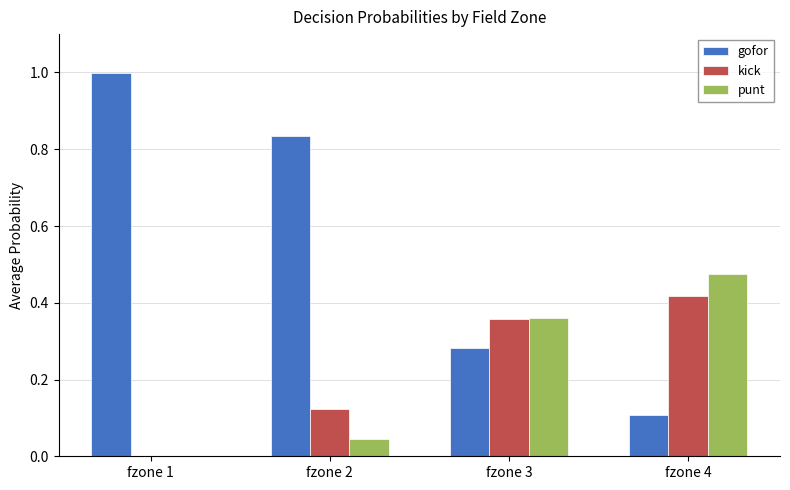

Is the value of kick at fzone 3 greater than the value of punt at fzone 4?

No